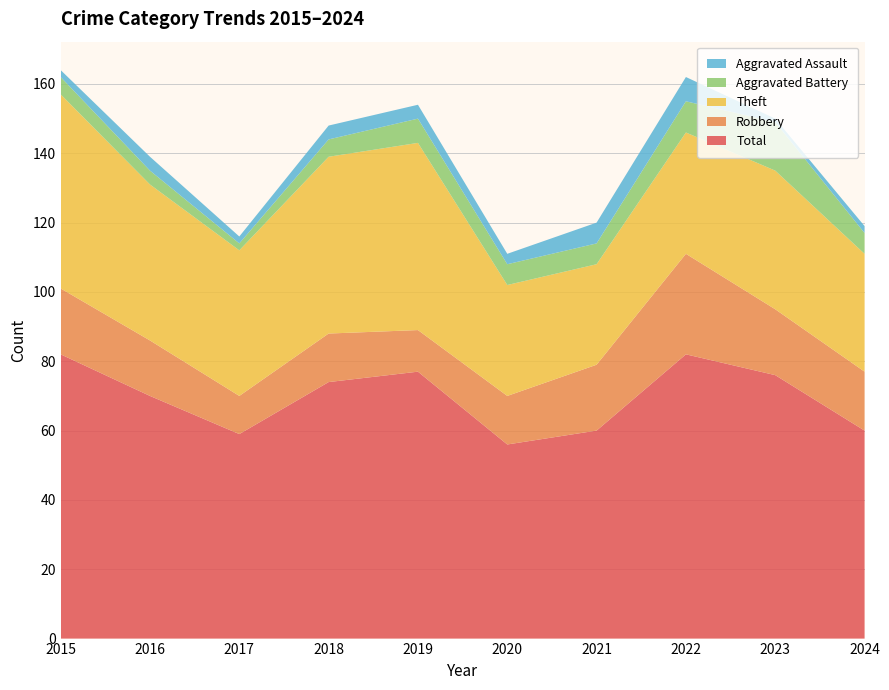

Reading right to left, list all the values displayed in this chart.

Robbery: 17	19	29	19	14	12	14	11	16	19
Theft: 34	40	35	29	32	54	51	42	45	56
Aggravated Battery: 6	14	9	6	6	7	5	2	4	5
Aggravated Assault: 2	1	7	6	3	4	4	2	4	2
Total: 60	76	82	60	56	77	74	59	70	82